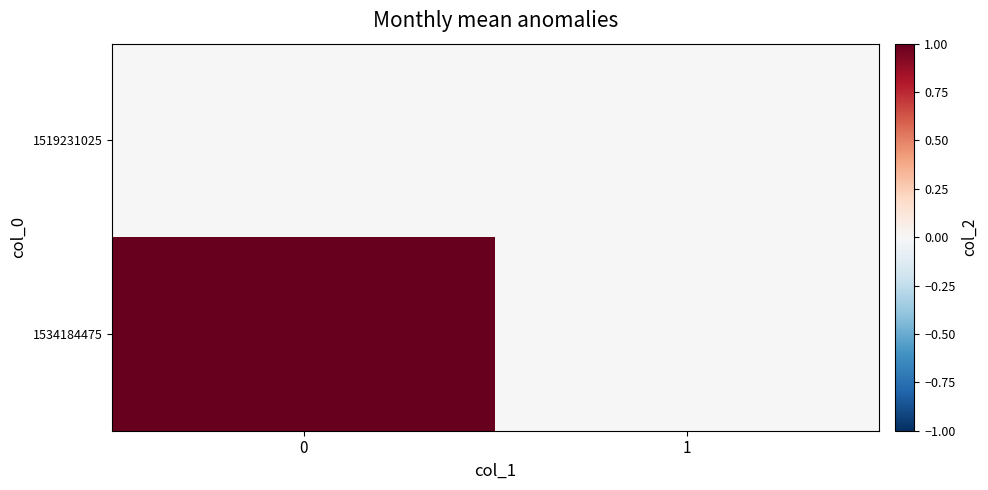

Reading right to left, transcribe all the data shown in this chart.

1519231025: 1=0	0=0
1534184475: 1=0	0=1